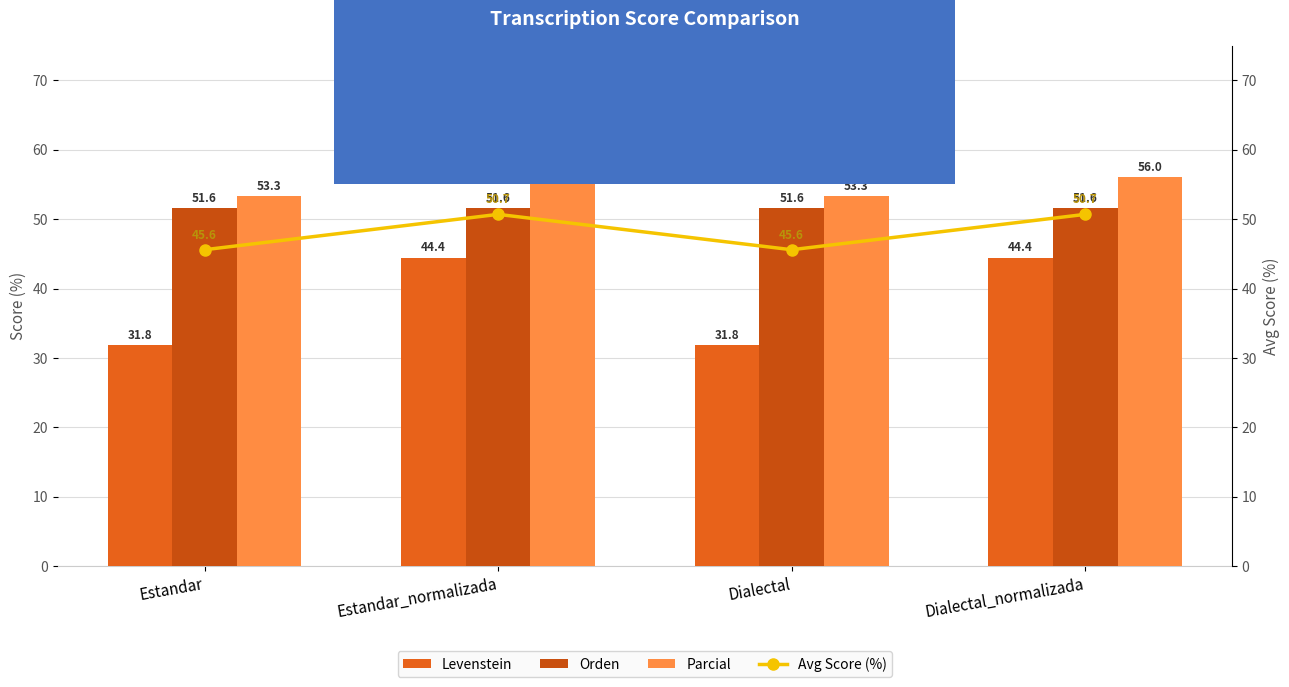

Which series changed the most between Estandar_normalizada and Dialectal_normalizada?

Levenstein